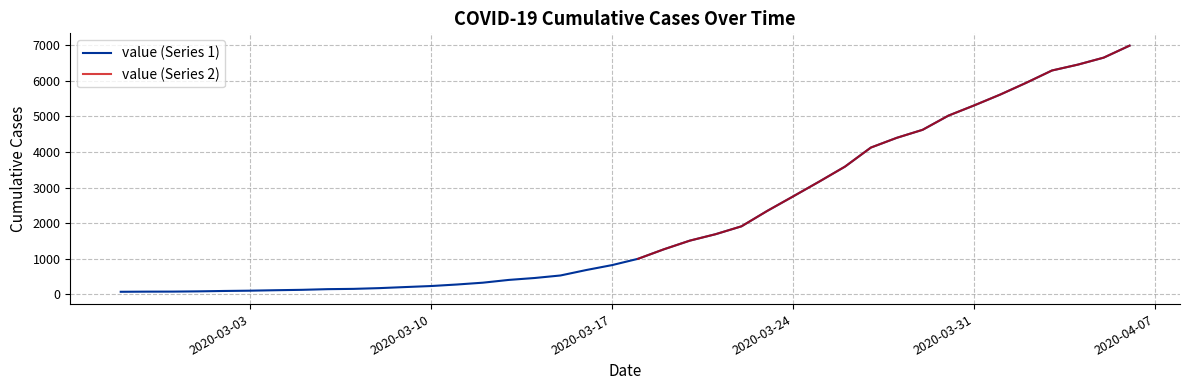

Rank the categories by value from highest to lowest.

2020-04-06, 2020-04-05, 2020-04-04, 2020-04-03, 2020-04-02, 2020-04-01, 2020-03-31, 2020-03-30, 2020-03-29, 2020-03-28, 2020-03-27, 2020-03-26, 2020-03-25, 2020-03-24, 2020-03-23, 2020-03-22, 2020-03-21, 2020-03-20, 2020-03-19, 2020-03-18, 2020-03-17, 2020-03-16, 2020-03-15, 2020-03-14, 2020-03-13, 2020-03-12, 2020-03-11, 2020-03-10, 2020-03-09, 2020-03-08, 2020-03-07, 2020-03-06, 2020-03-05, 2020-03-04, 2020-03-03, 2020-03-02, 2020-03-01, 2020-02-29, 2020-02-28, 2020-02-27